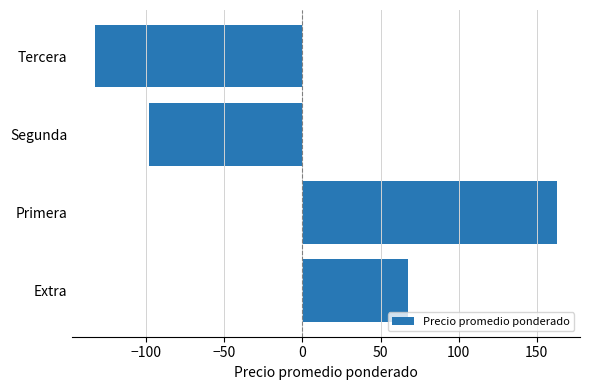

What is the maximum value shown in the chart?

162.8